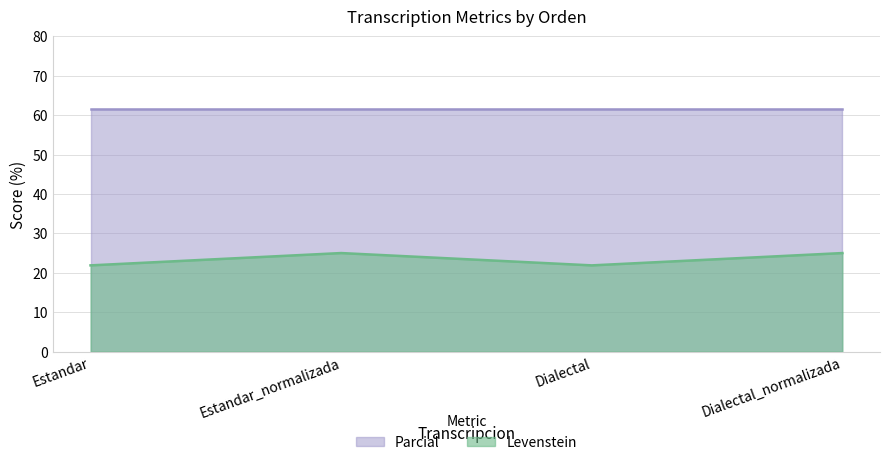

True or false: the data shows 37.2 at Dialectal.

False